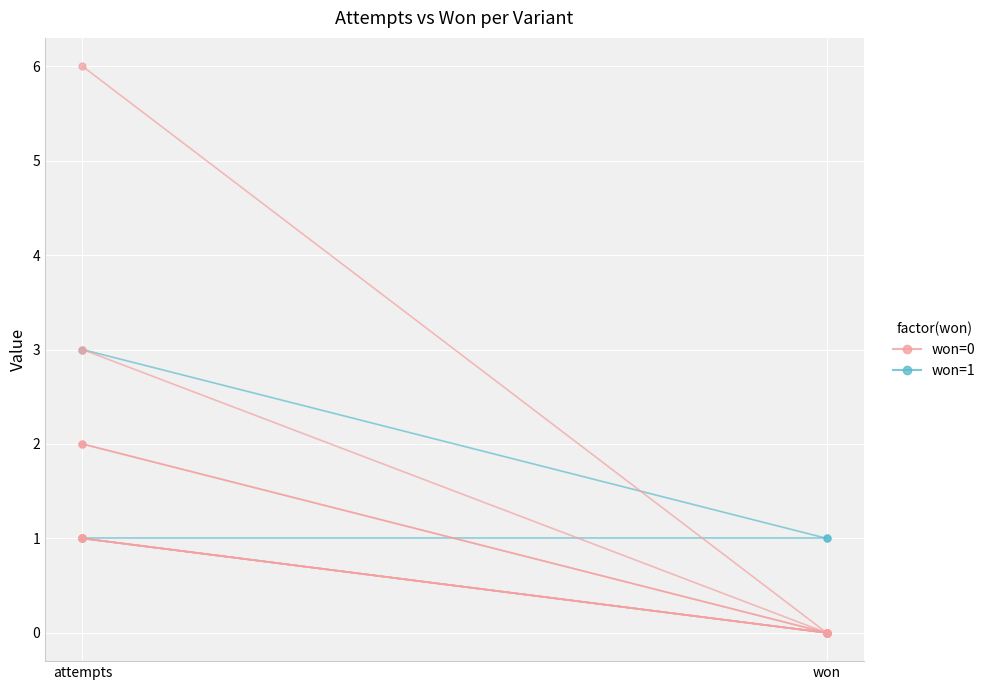

What is the value of the won=0 point at the 1st from the left?

6